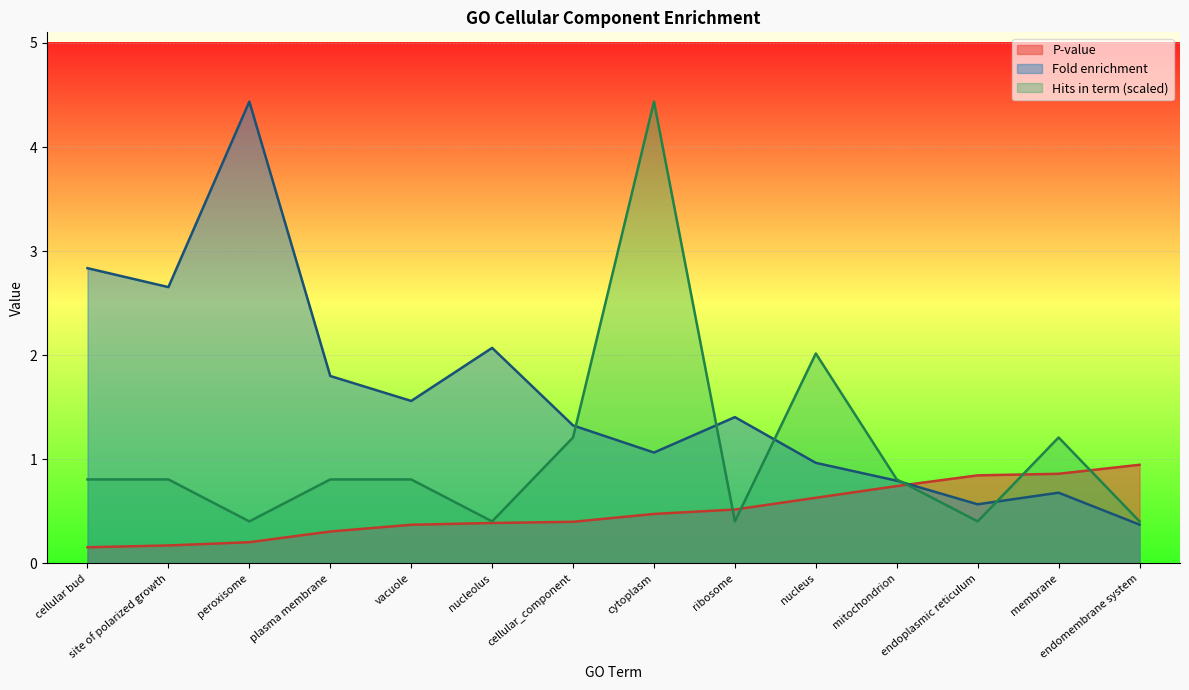

How many times do Hits in term and P-value cross each other?

5